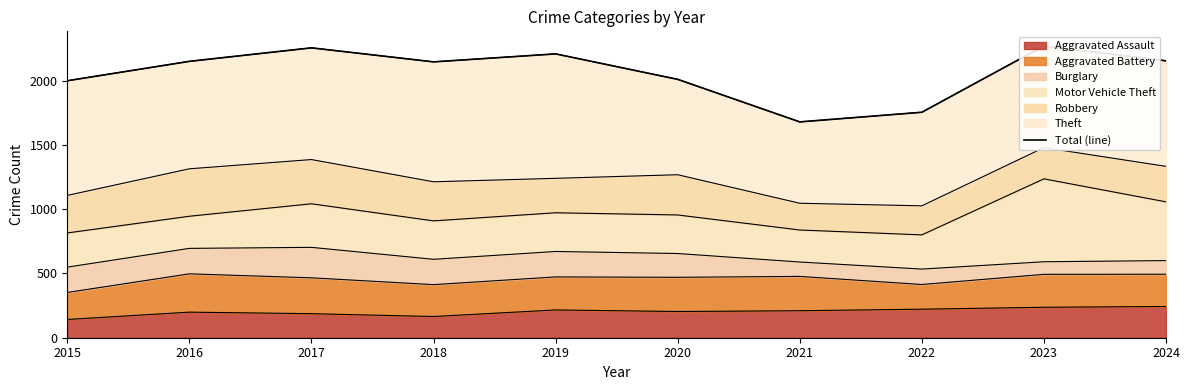

List the labels in order of value, smallest first.

2021, 2022, 2015, 2020, 2018, 2016, 2024, 2019, 2017, 2023